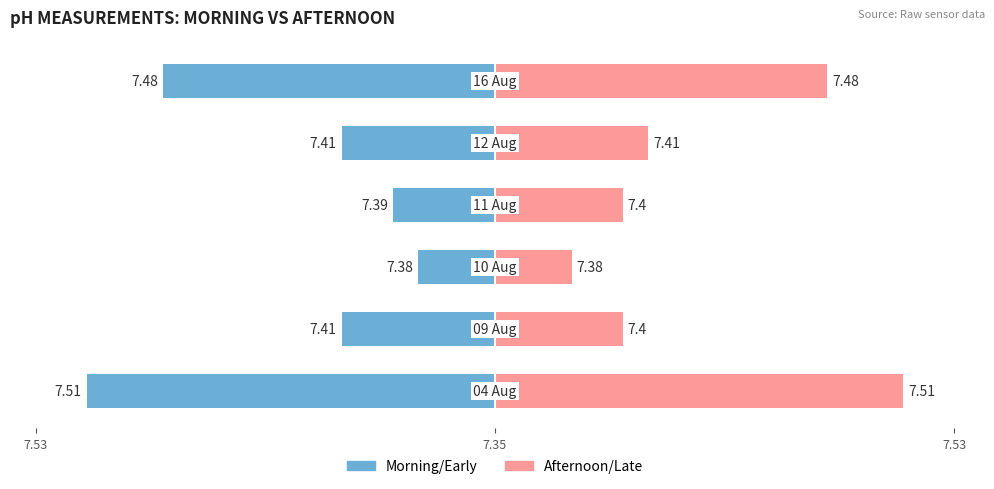

Reading left to right, transcribe all the data shown in this chart.

Morning: -0.2	-0.1	-0.0	-0.0	-0.1	-0.1
Afternoon: 0.2	0.1	0.0	0.1	0.1	0.1